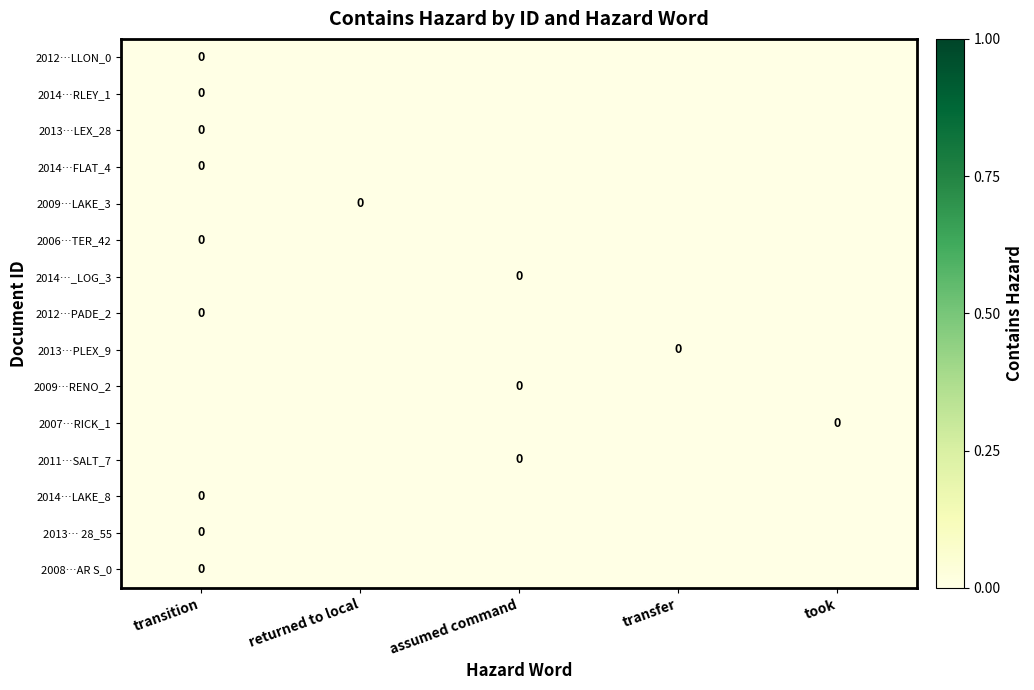

Which has a higher value, returned to local or assumed command?

returned to local